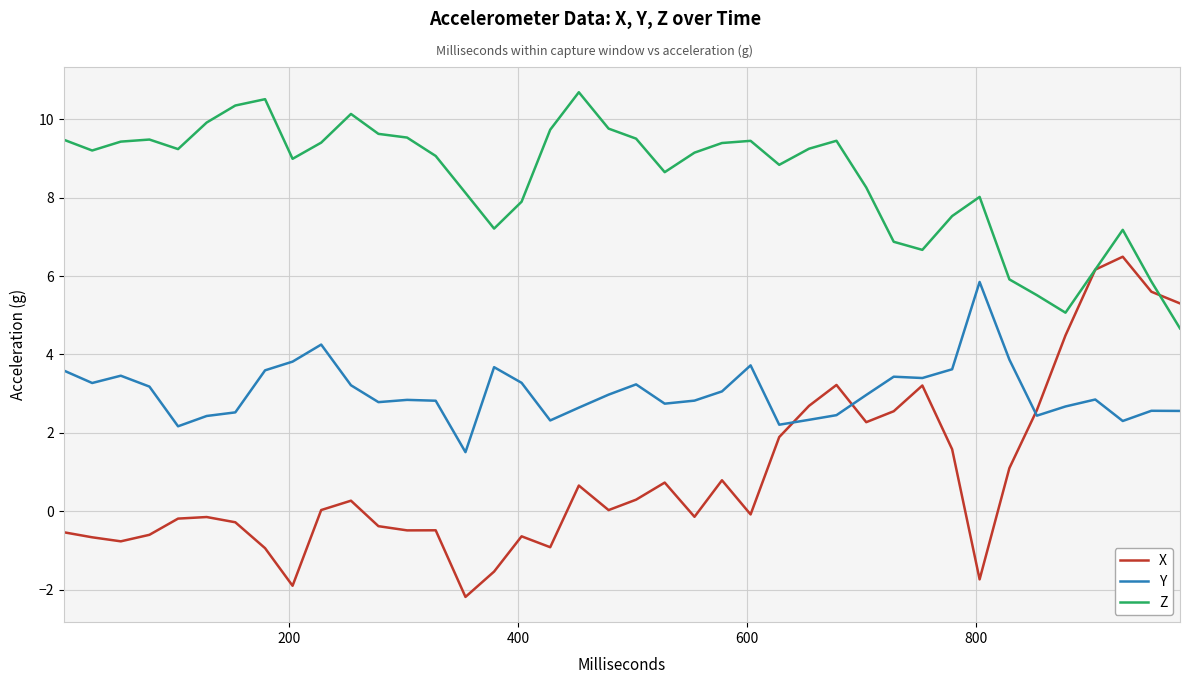

Rank the series by their maximum value, from highest to lowest.

Z, X, Y